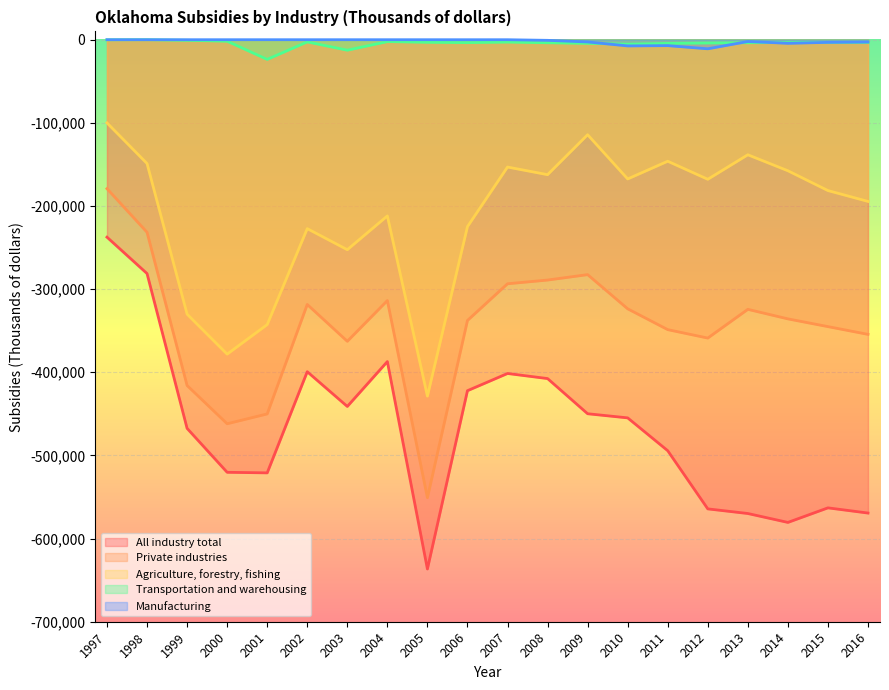

What is the value of the All industry total point at the 18th from the left?

-580557